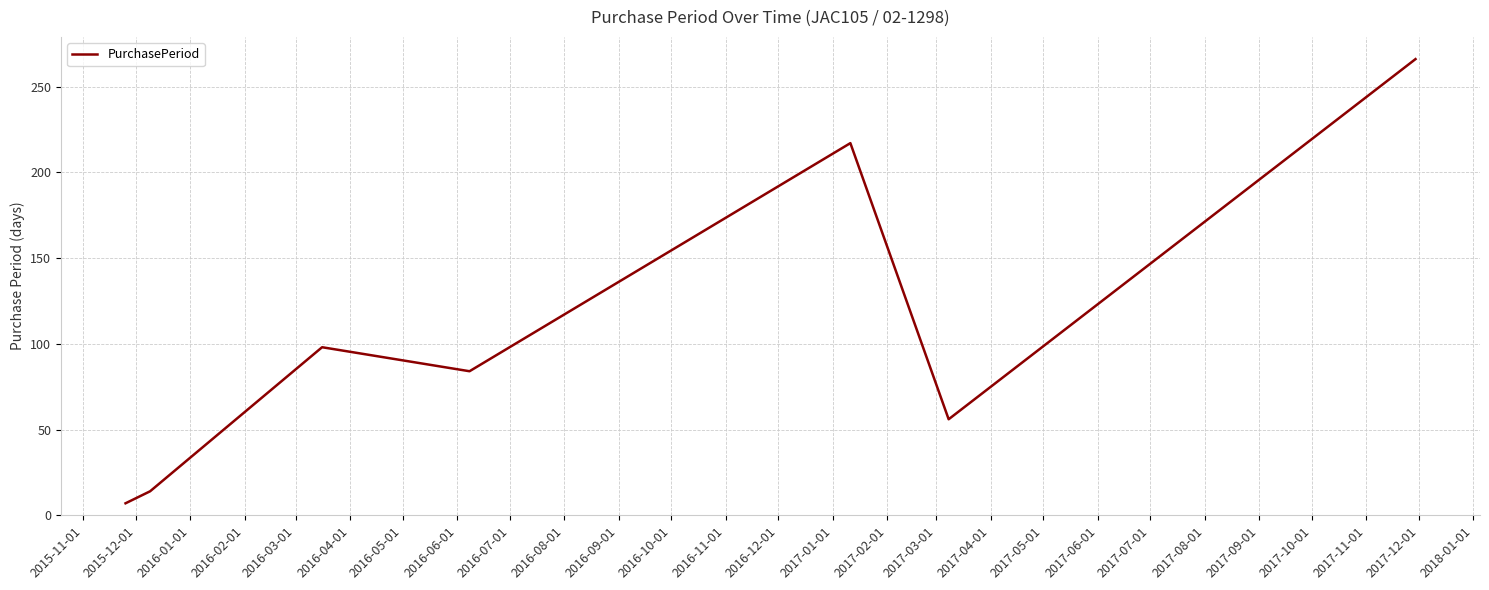

What is the average value?

106